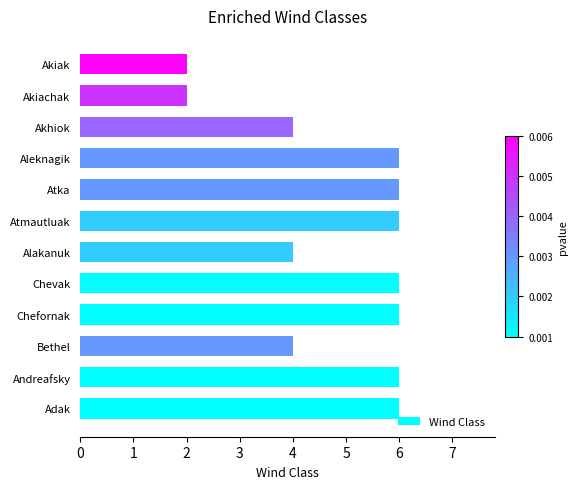

The chart shows a value of 3 at Akiak. True or false?

False